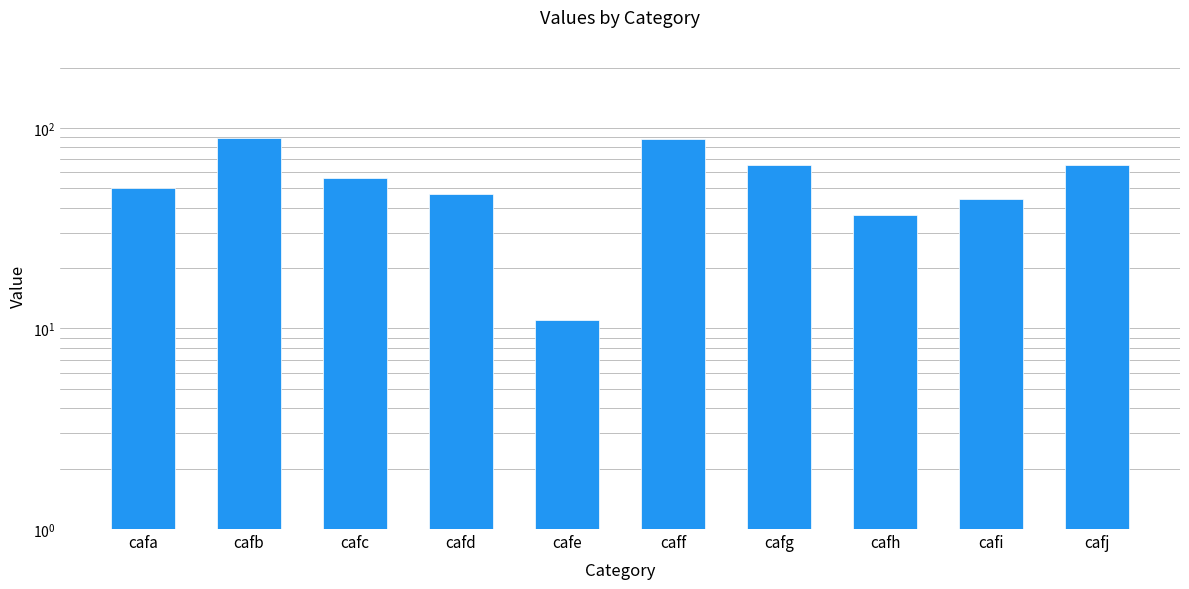

What is the value of the 10th bar from the left?

65